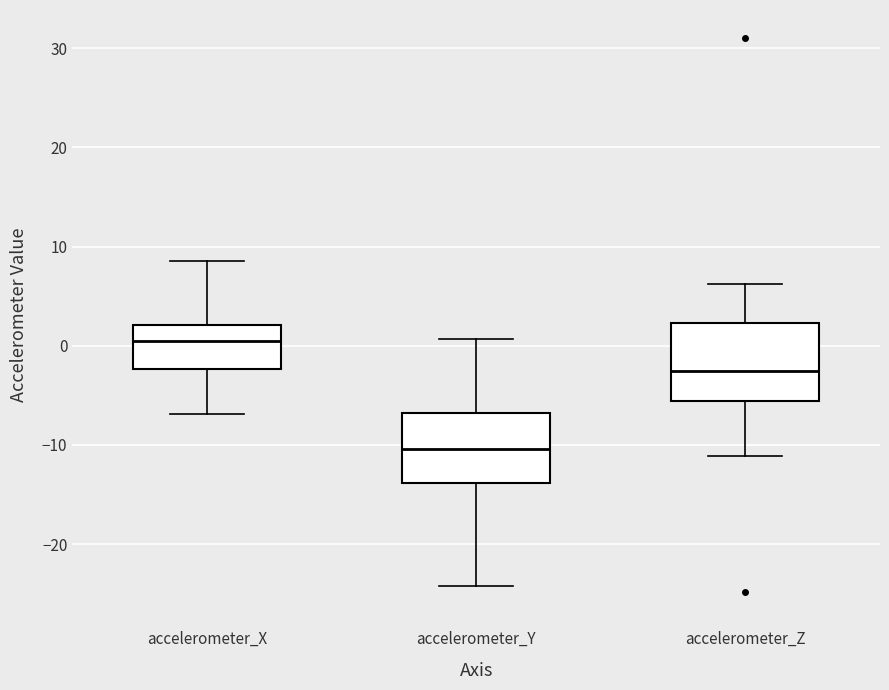

Where does the median line of the box for accelerometer_X sit on the y-axis? The values are not printed on the chart, so give them approximately, as read against the axis.

0